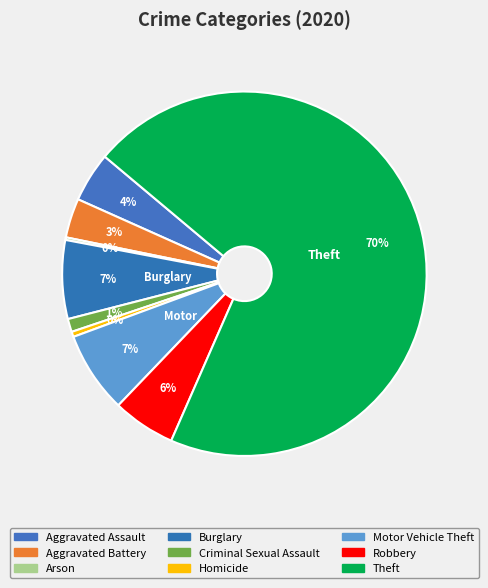

True or false: Motor Vehicle Theft accounts for 7% of the total.

True